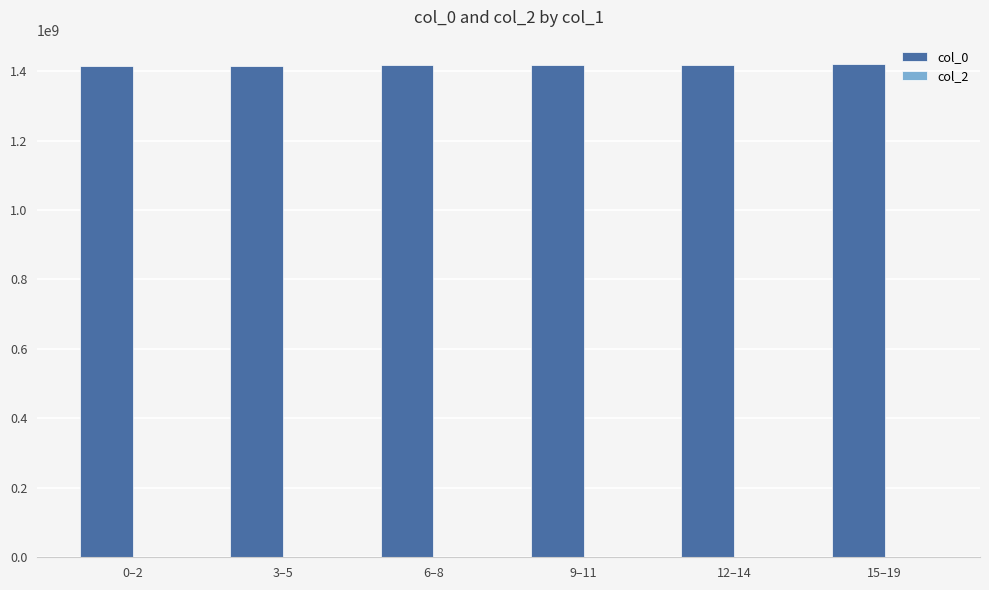

What is the label of the 6th bar from the left?

15–19